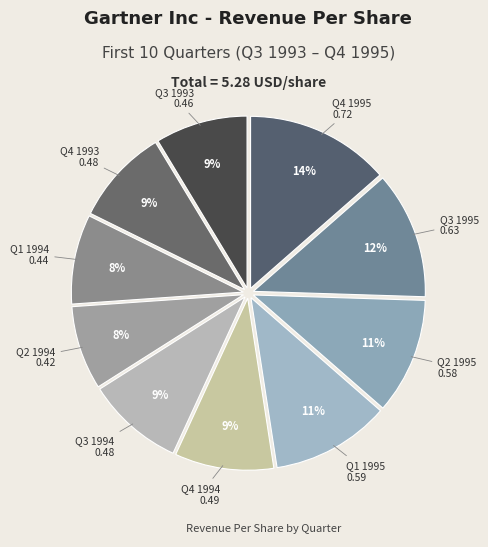

Count the number of slices in the pie.

10